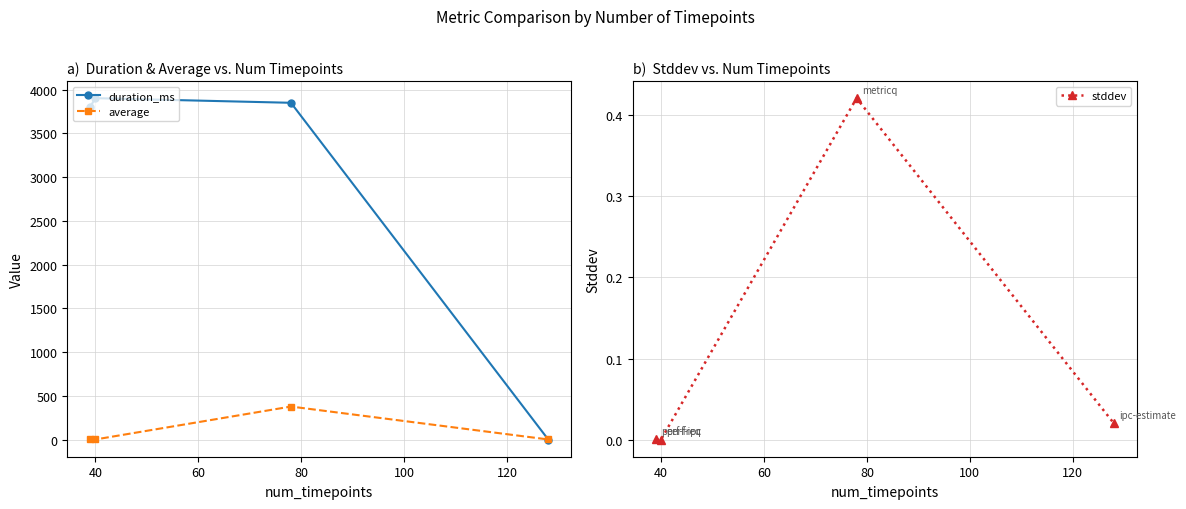

What is the highest value of the duration_ms series?

3902.0